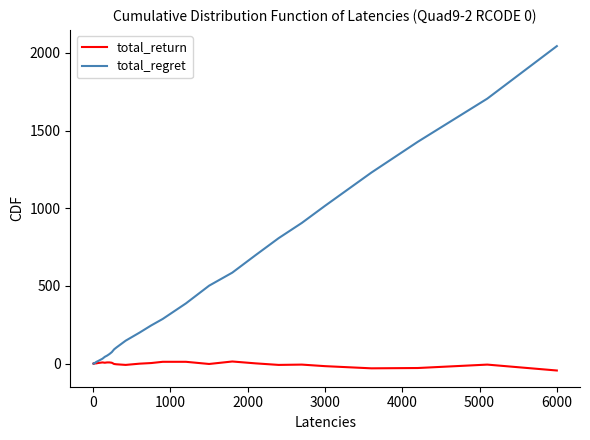

How many lines are shown in the chart?

2